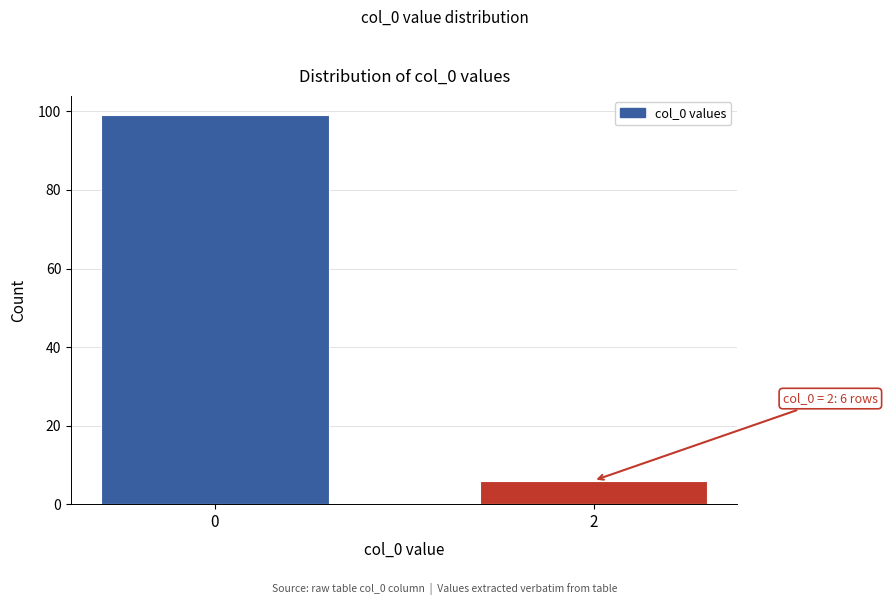

Reading left to right, transcribe all the data shown in this chart.

0=99	2=6